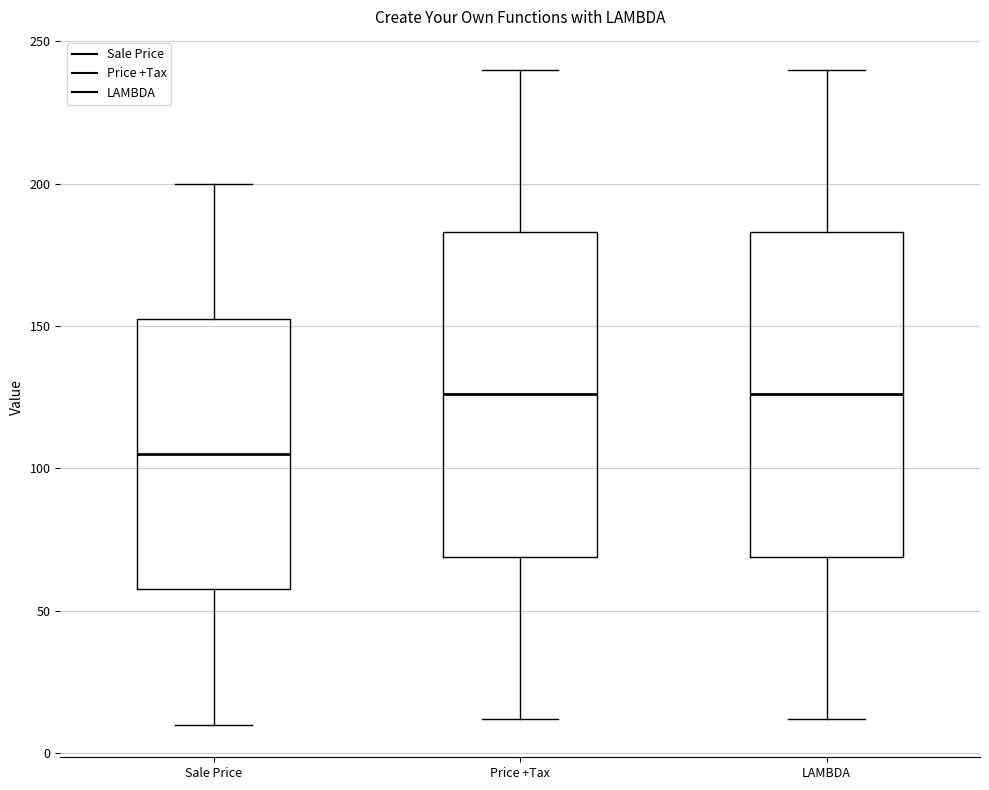

Reading left to right, read every box against the y-axis: the position of its median line, the range the box covers, and the ends of its whiskers. The values are not printed on the chart, so give them approximately, as read against the axis.

Sale Price: median 105, box 60 to 155, whiskers 10 to 200
Price +Tax: median 125, box 70 to 185, whiskers 10 to 240
LAMBDA: median 125, box 70 to 185, whiskers 10 to 240